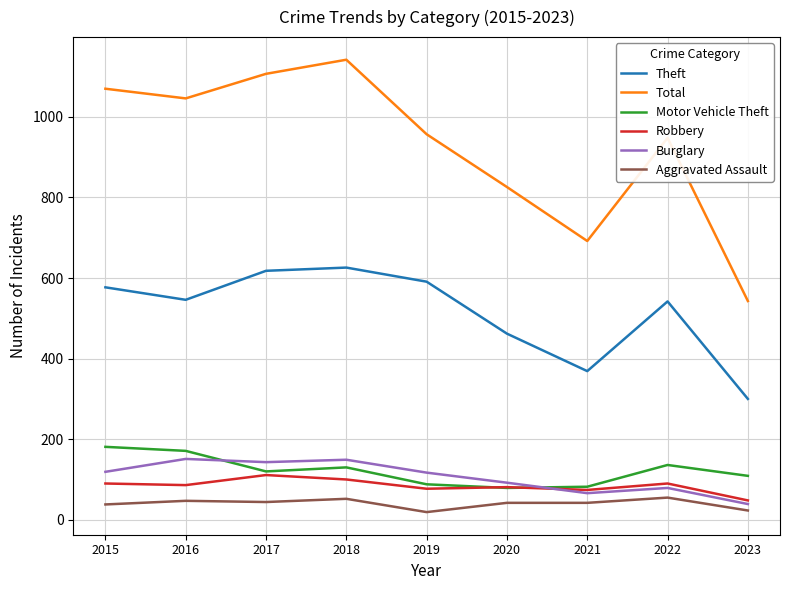

The Burglary series shows 65 at 2019. True or false?

False